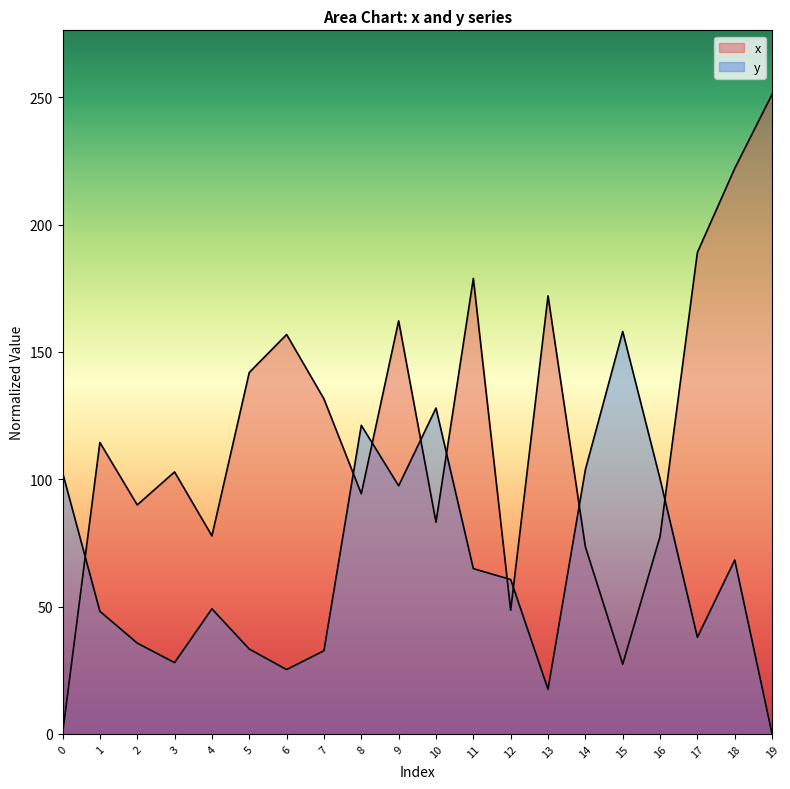

The x series shows 189.1 at 17. True or false?

True